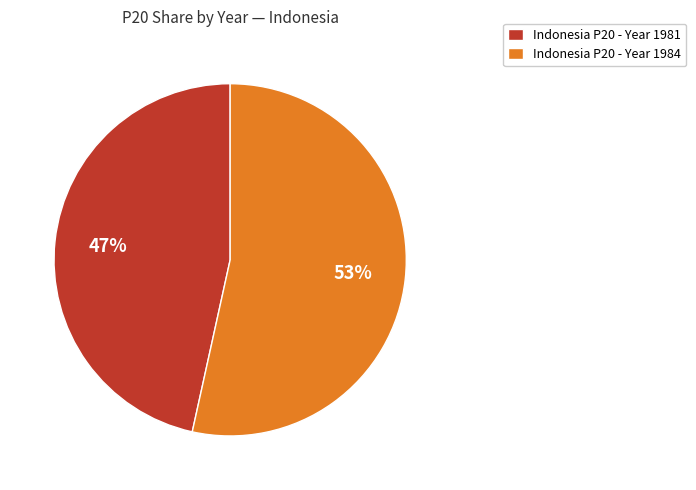

Does any single category account for the majority?

Yes